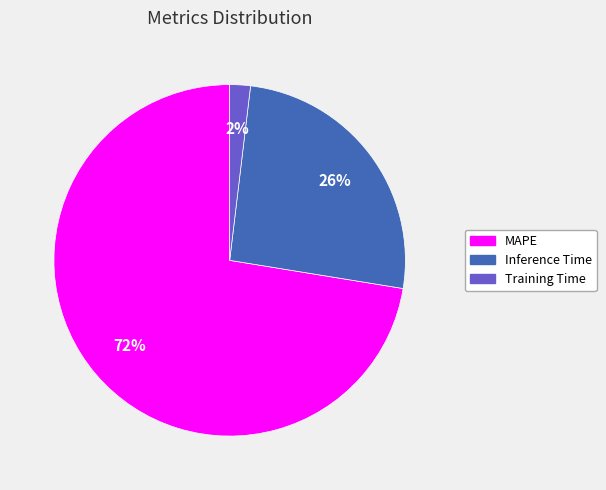

To the nearest percent, what percentage of the pie is Training Time?

2%